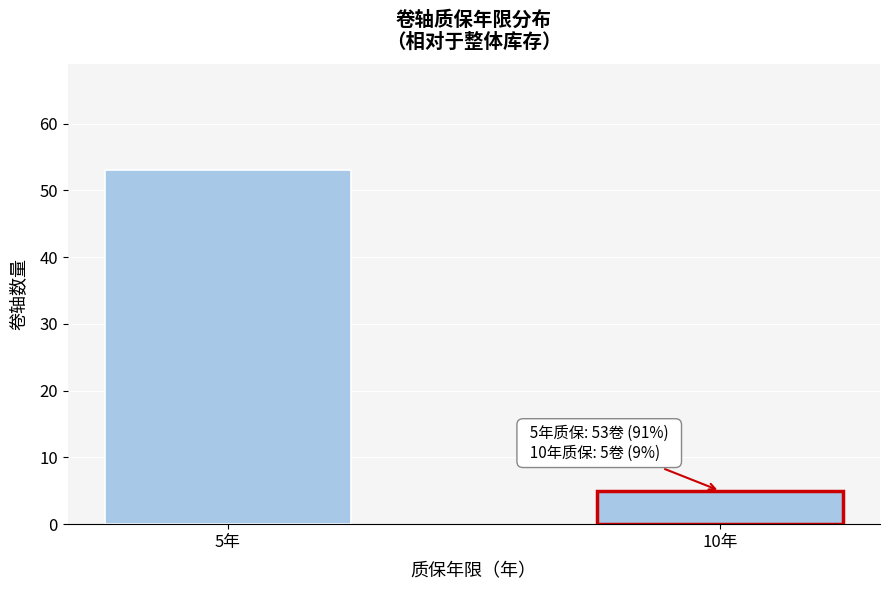

Reading left to right, extract all data points from this chart.

53	5